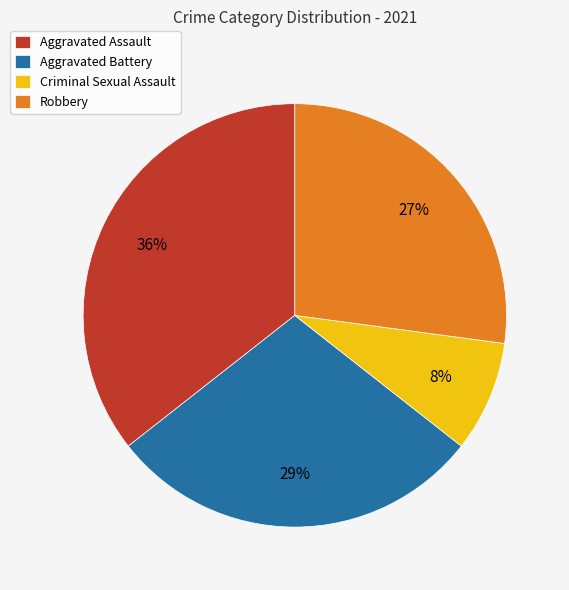

Is the sum of Robbery and Aggravated Battery greater than half?

Yes